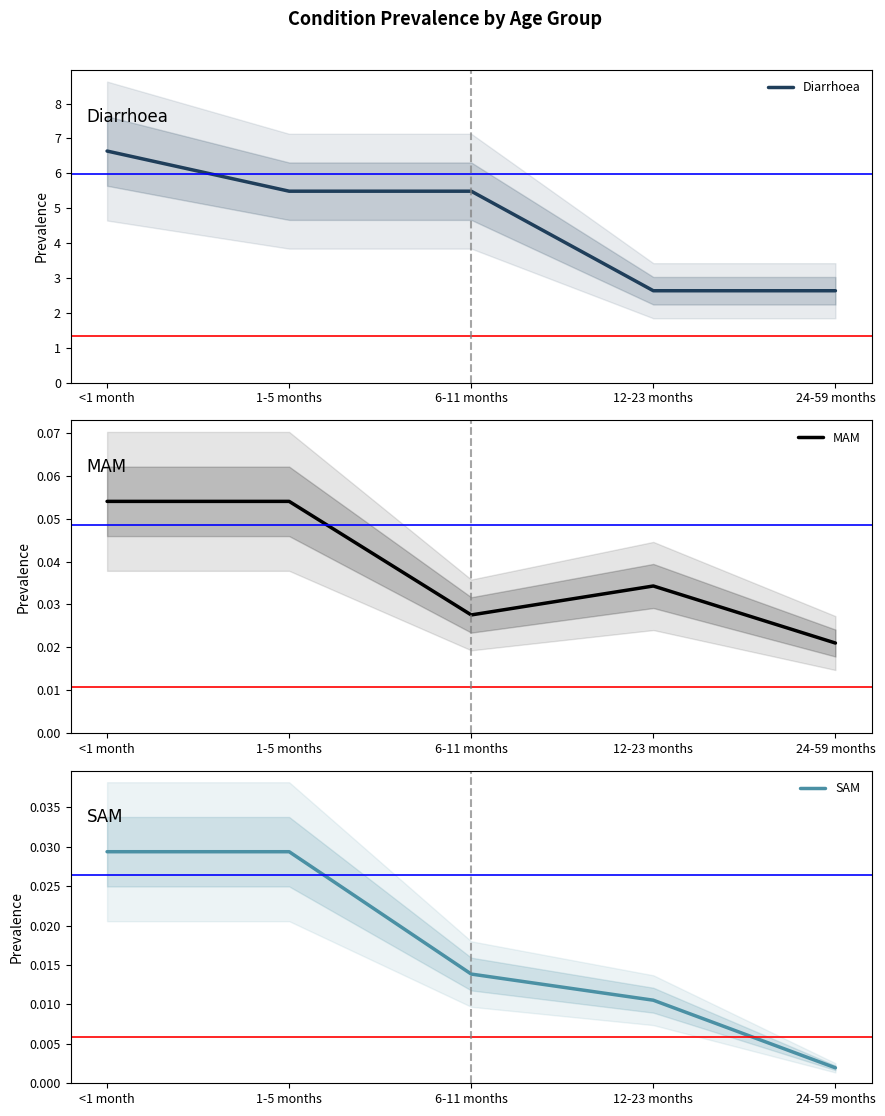

Reading left to right, transcribe all the data shown in this chart.

Diarrhoea: 6.6	5.5	5.5	2.6	2.6
MAM: 0.1	0.1	0.0	0.0	0.0
SAM: 0.0	0.0	0.0	0.0	0.0